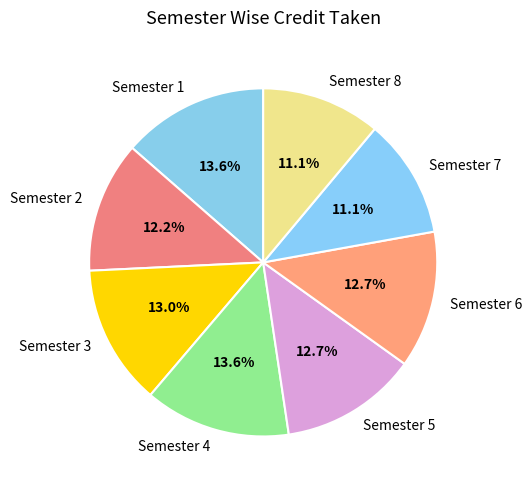

Which has a higher value, Semester 6 or Semester 8?

Semester 6